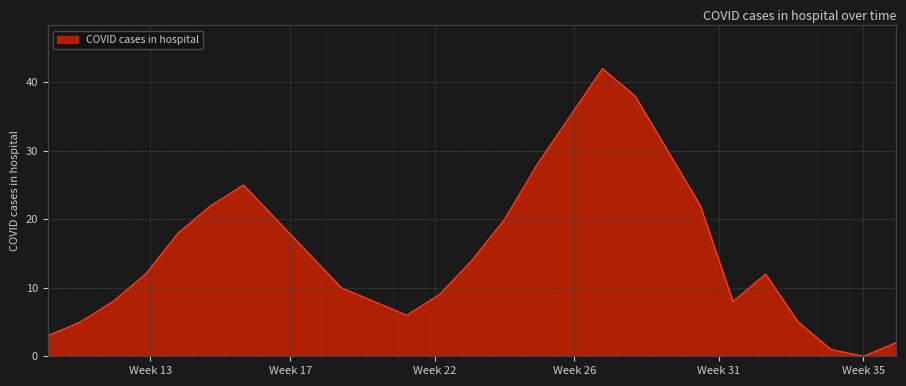

How many series are shown in this chart?

1